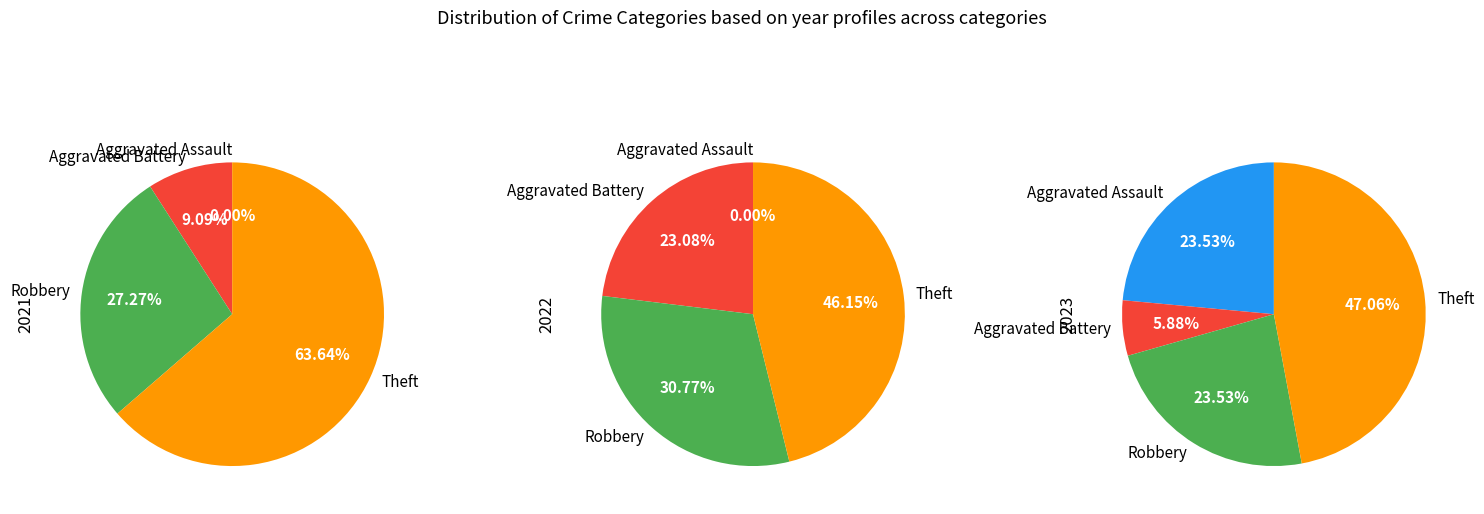

To the nearest percent, what portion does values_2021 represent?

24%